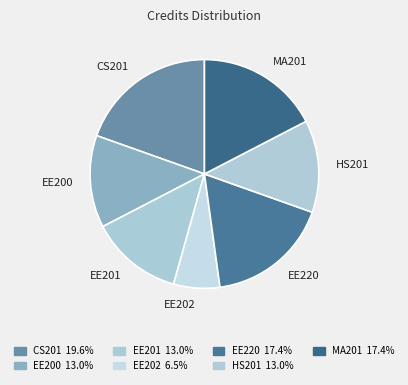

Combined, do CS201 and EE202 account for over 50%?

No